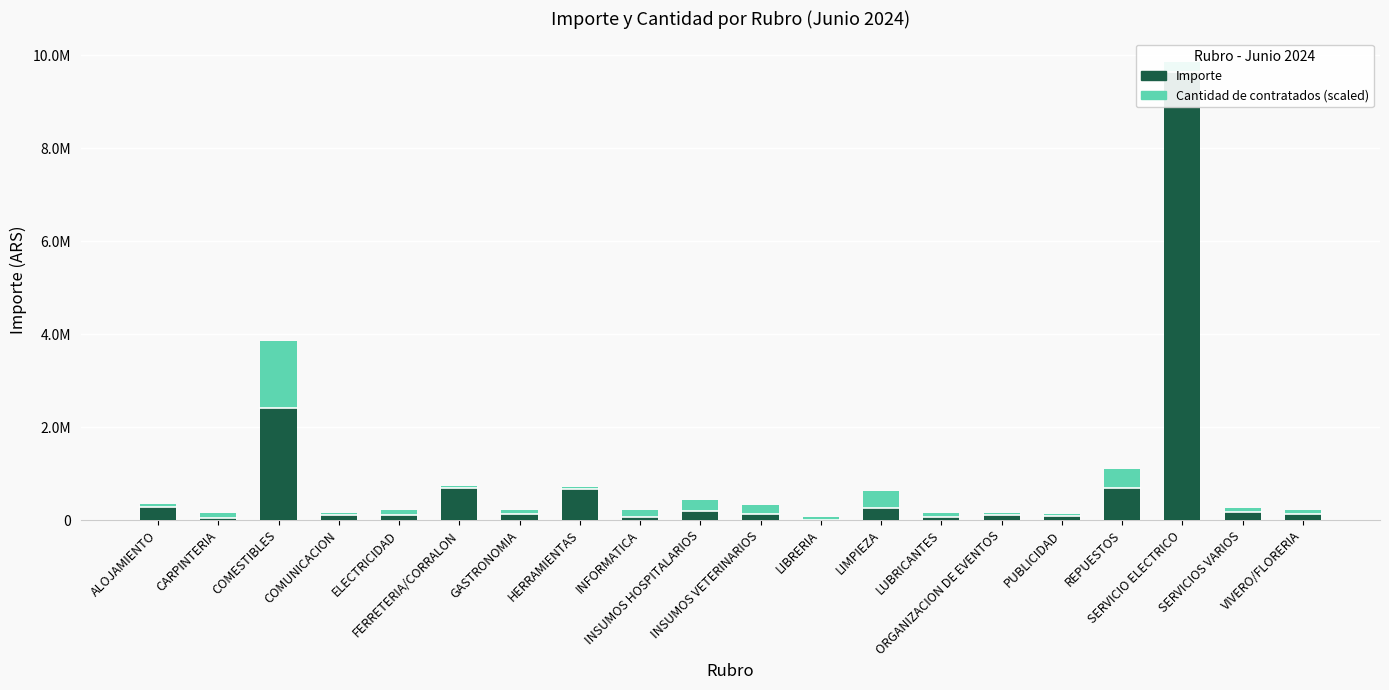

How many groups of bars are there?

20